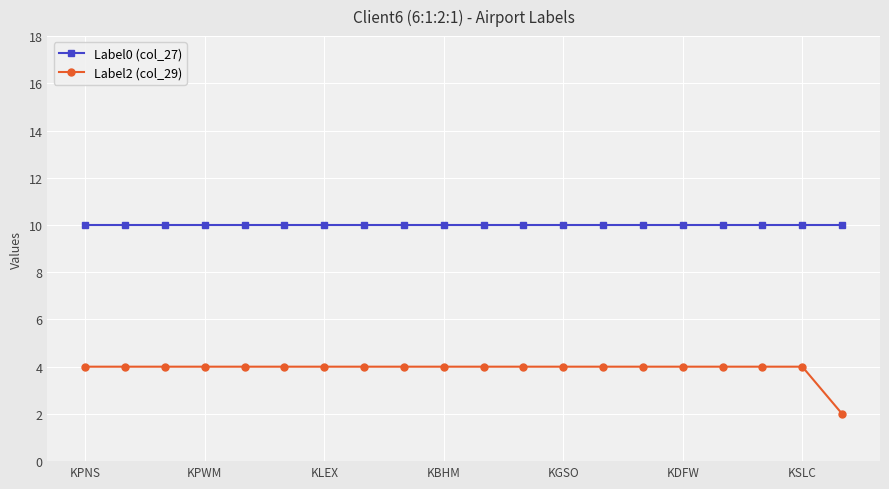

How many distinct data groups are displayed?

2